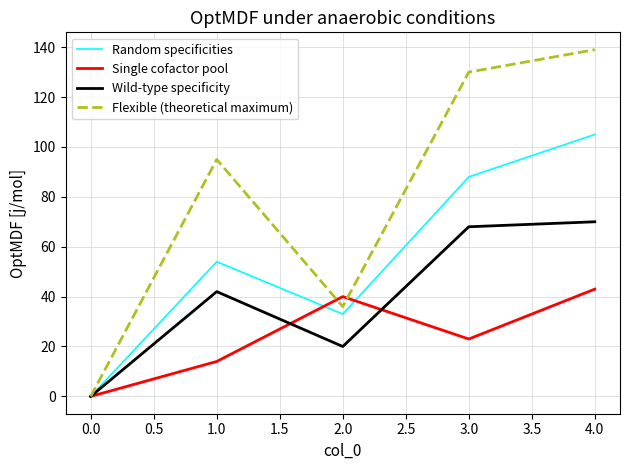

Which category has the highest value in the Flexible (theoretical maximum) series?

4.0